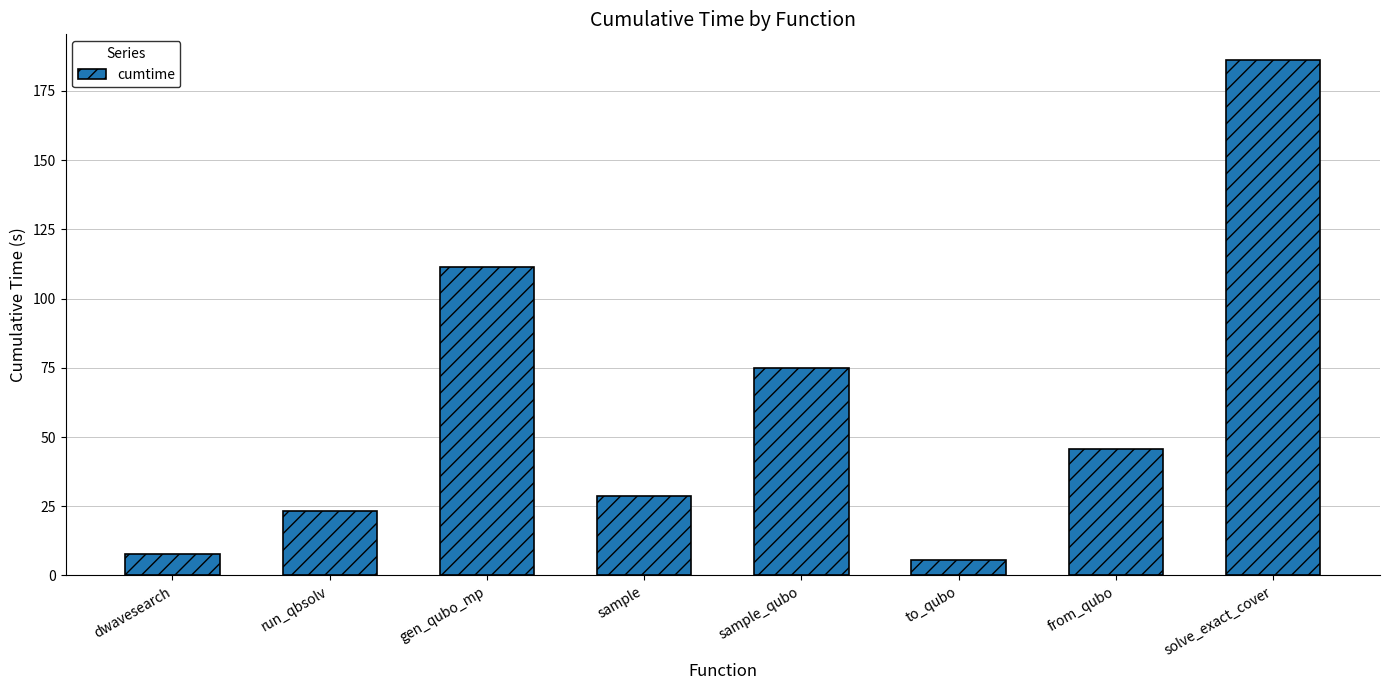

Count the number of data series in this chart.

1